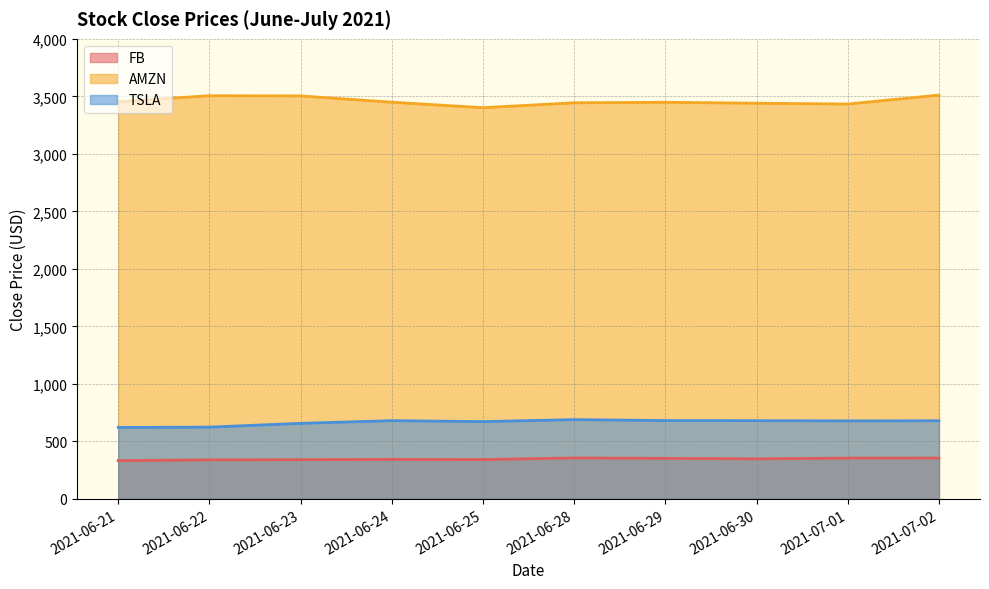

The value of AMZN at 2021-07-02 is 1551.5. True or false?

False